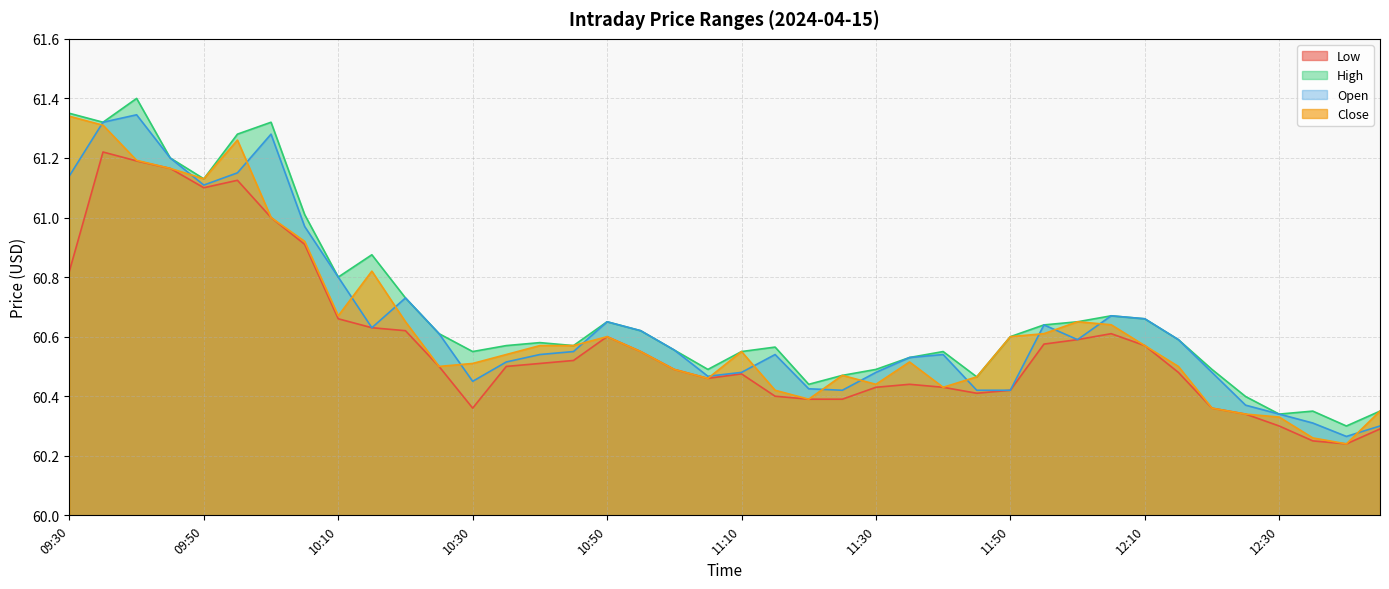

List the series in order of their overall mean, lowest first.

Low, Close, Open, High